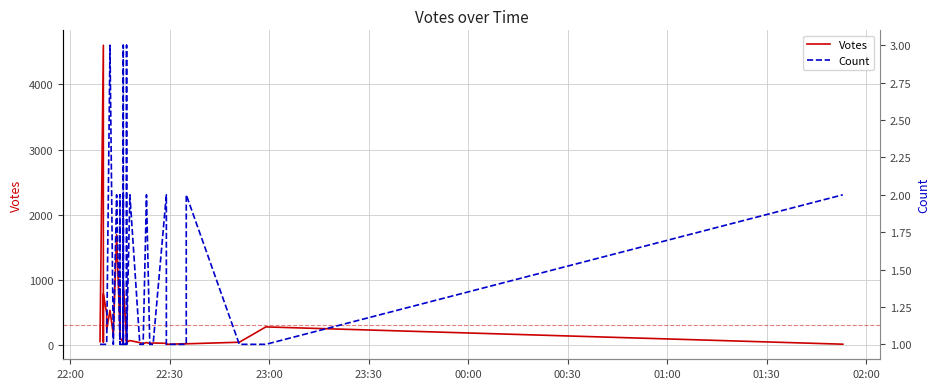

Reading right to left, transcribe all the data shown in this chart.

Votes: 18	283	48	24	26	16	32	36	29	43	27	42	74	48	47	59	89	68	973	185	108	33	35	38	127	206	754	236	1696	166	537	239	492	789	58	51	161	4601	93	57
Count: 2	1	1	2	1	1	2	1	1	2	1	1	2	1	1	1	3	1	1	3	2	1	2	1	1	1	2	1	2	1	3	1	1	1	1	1	1	1	1	1